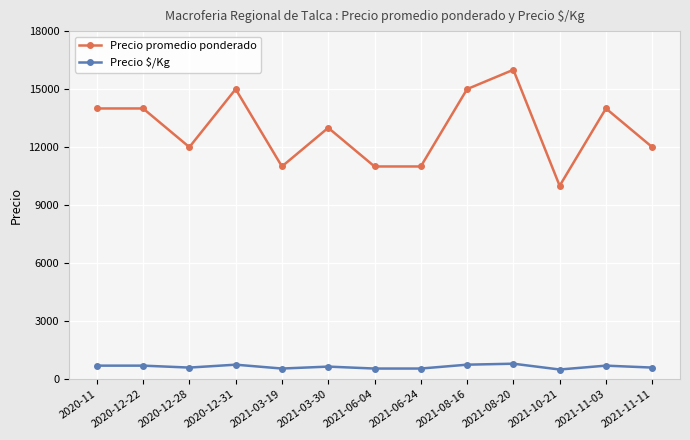

Does the chart display data point markers on the line(s)?

Yes